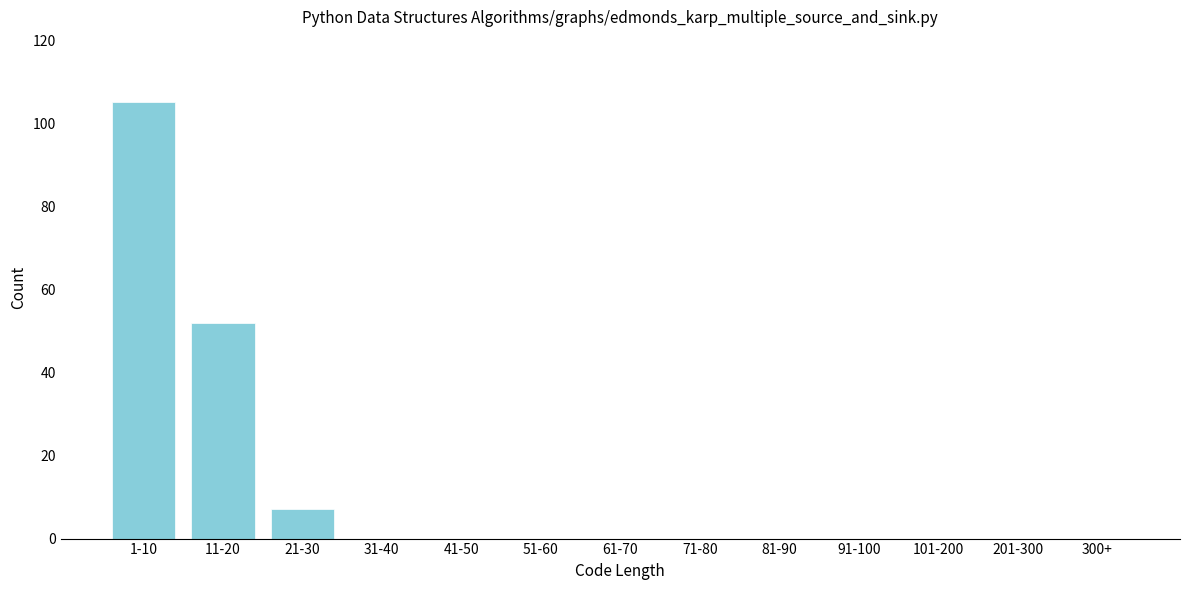

Reading left to right, extract all data points from this chart.

1-10=105	11-20=52	21-30=7	31-40=0	41-50=0	51-60=0	61-70=0	71-80=0	81-90=0	91-100=0	101-200=0	201-300=0	300+=0